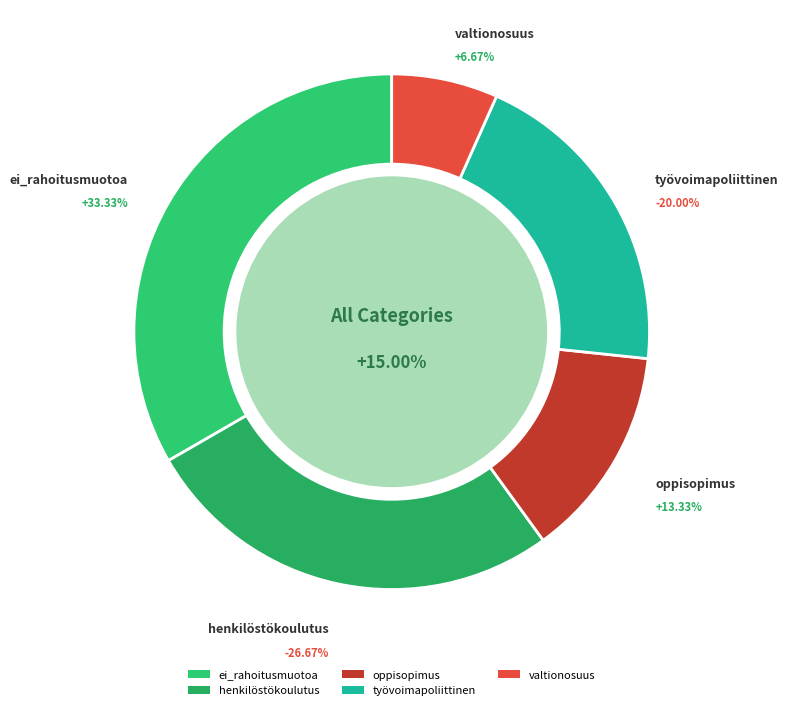

The työvoimapoliittinen slice represents 20% of the pie. True or false?

True